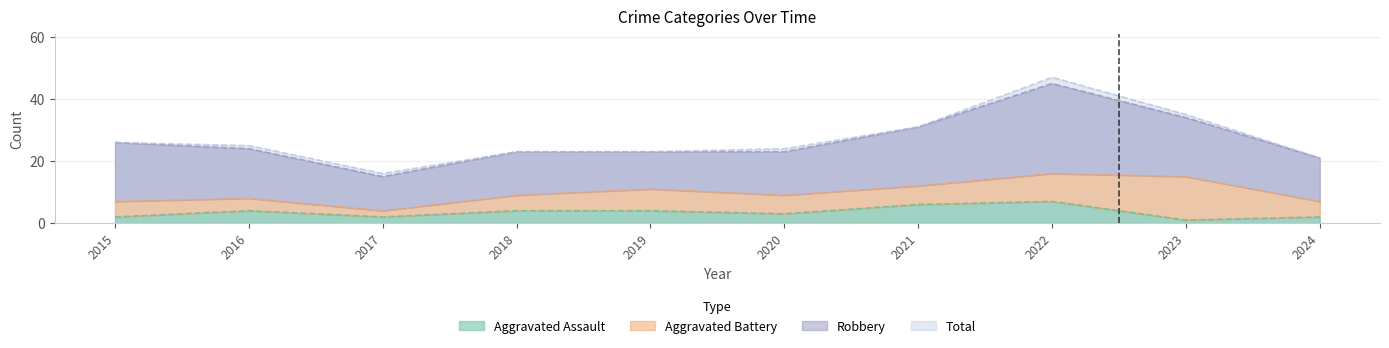

Is the value of Total at 2020 greater than the value of Aggravated Assault at 2017?

Yes